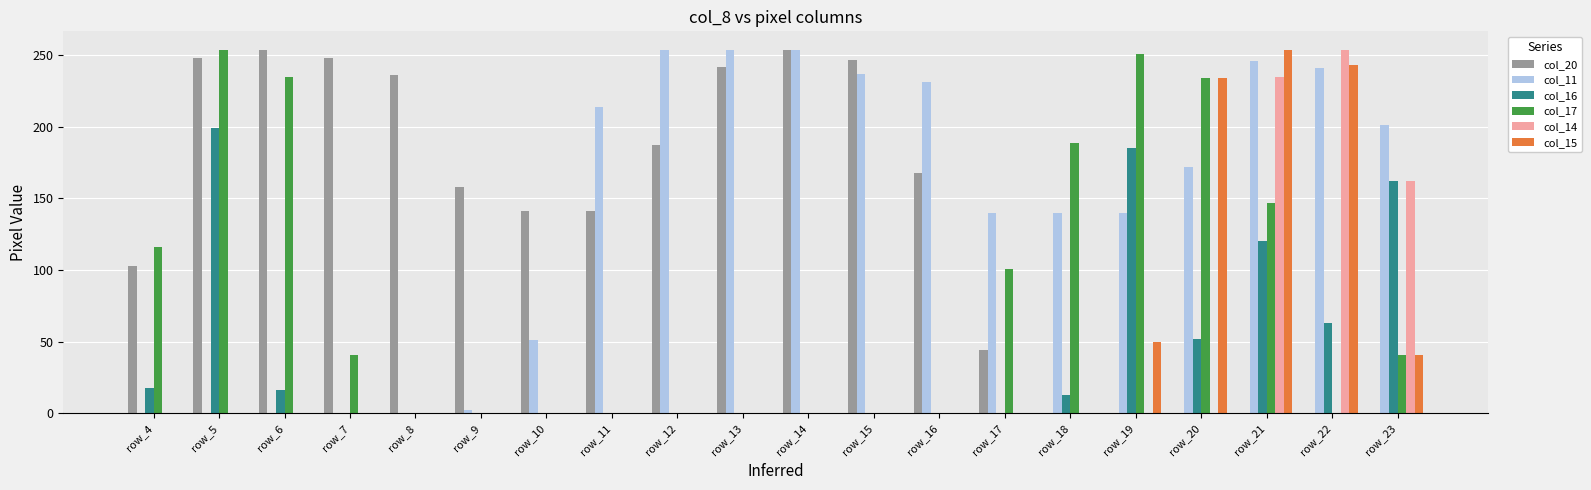

Between row_7 and row_10, which series saw the biggest shift?

col_20